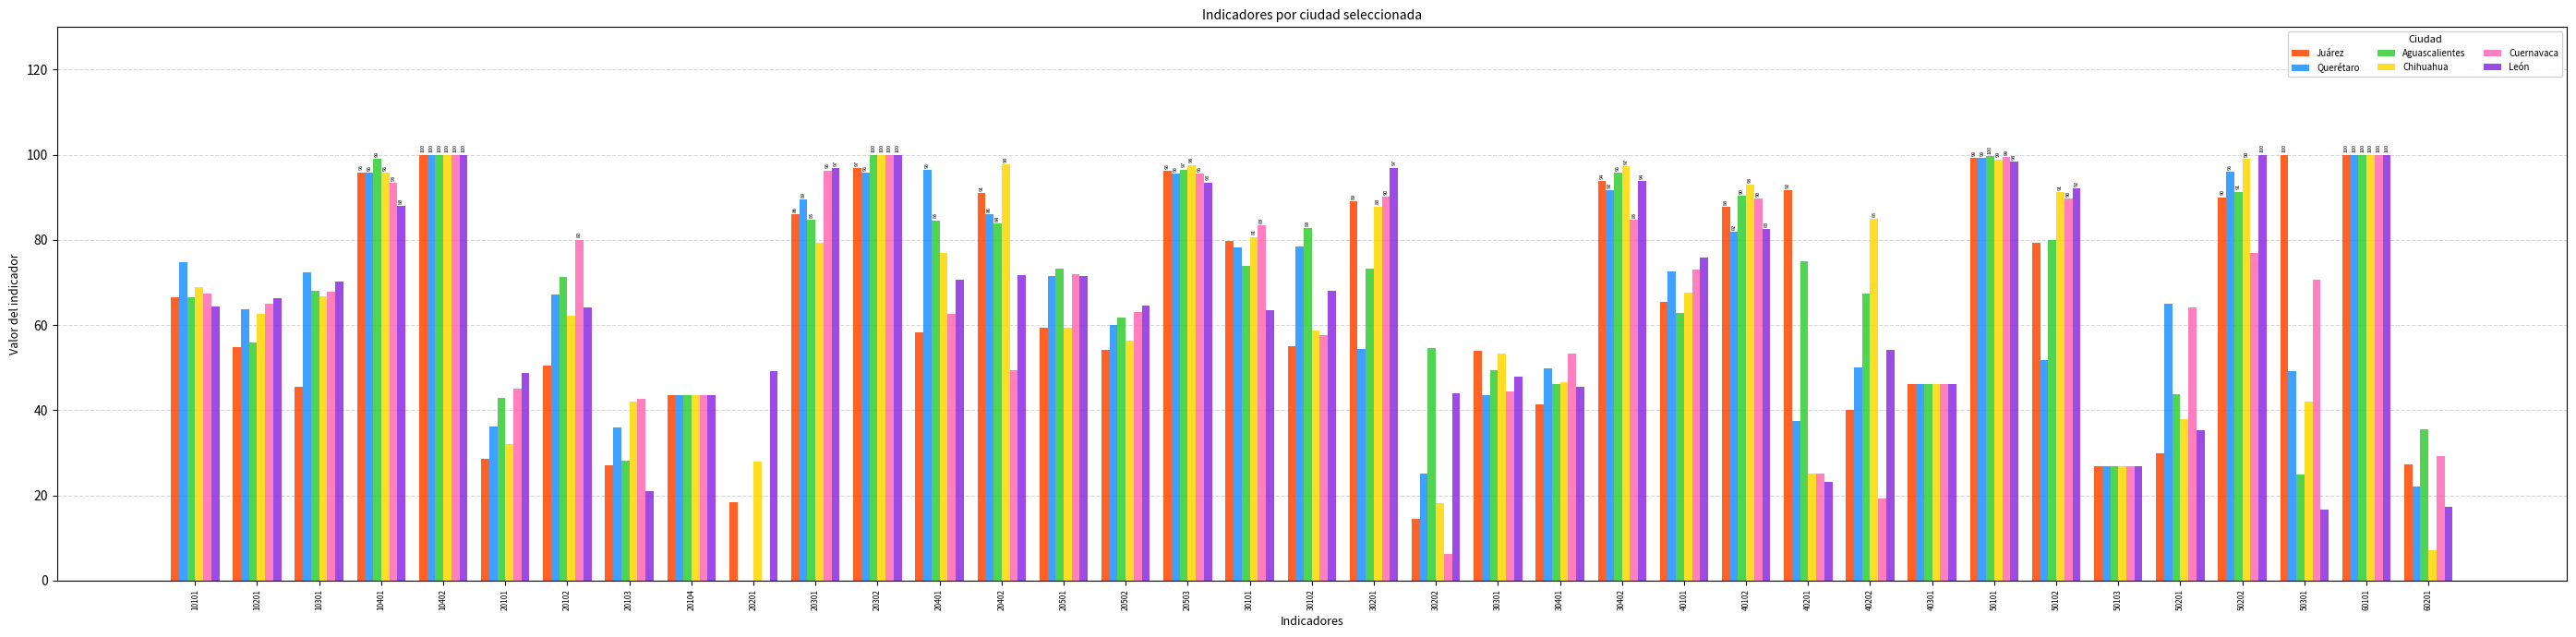

What is the spread (max minus min) of values at 40202?

65.7